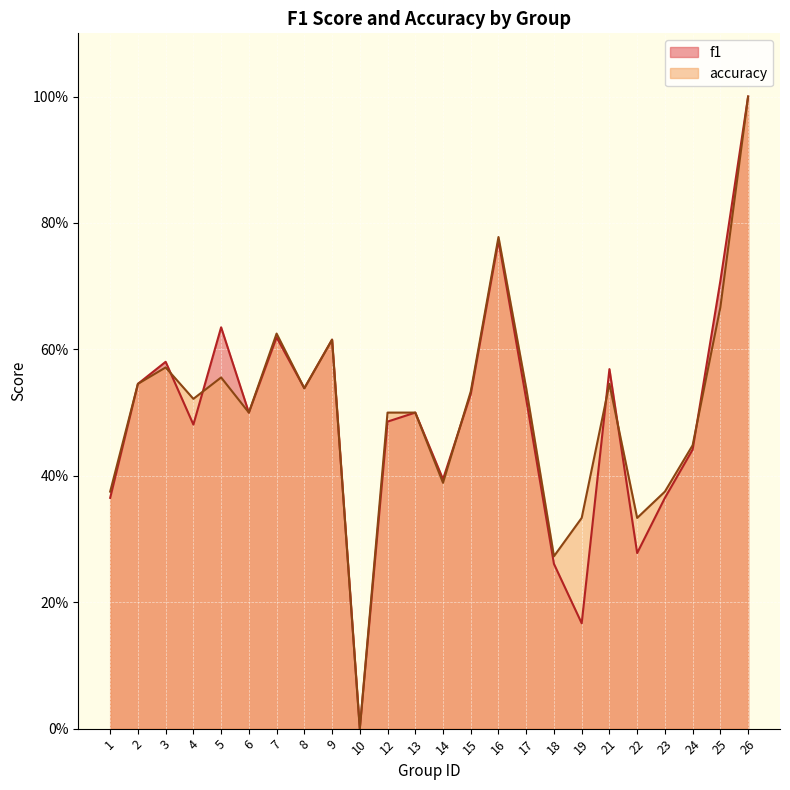

What is the difference between the maximum and minimum values in the f1_line series?

1.0